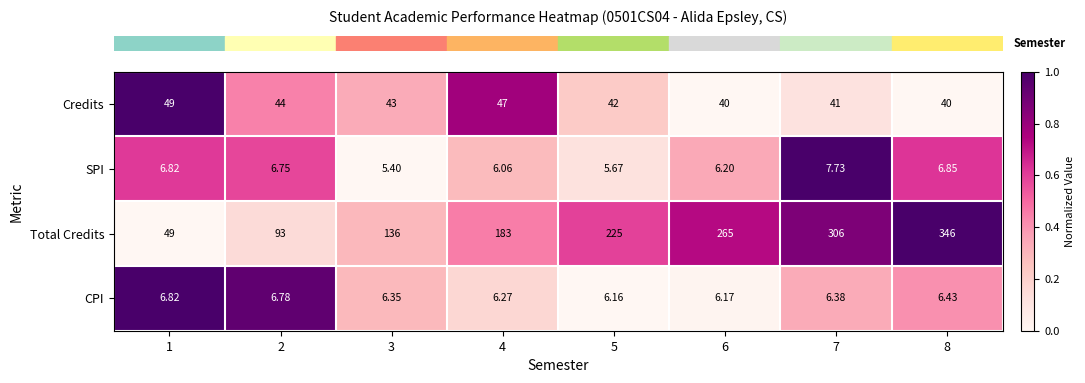

At which category is the sum across all series the highest?

8